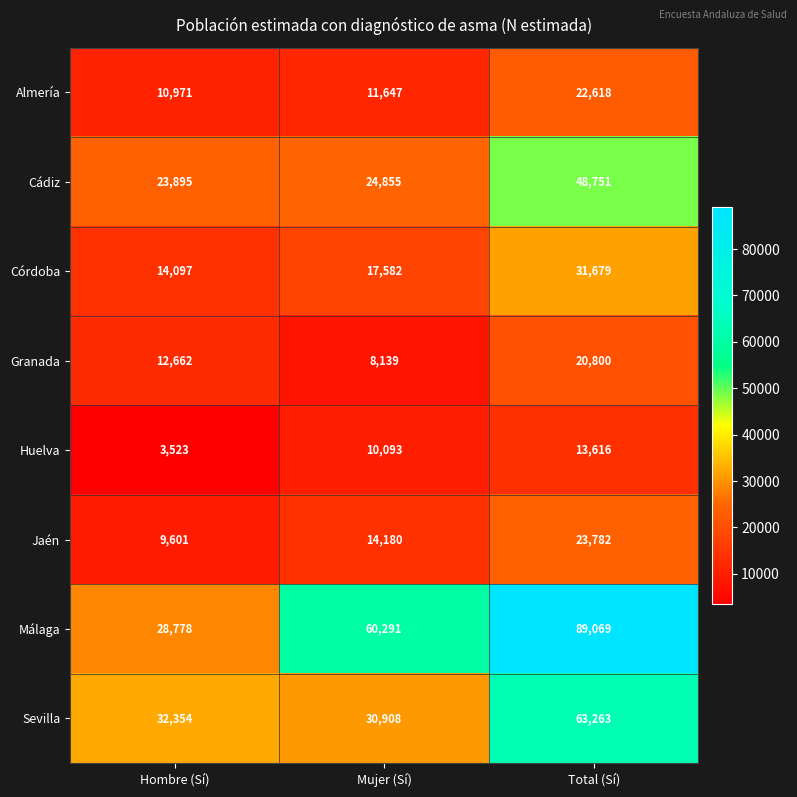

The value of Málaga at Mujer (Sí) is 29155. True or false?

False